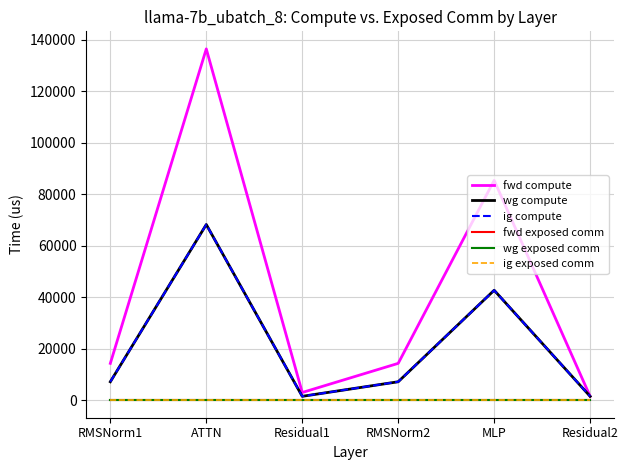

Does the chart display data point markers on the line(s)?

No